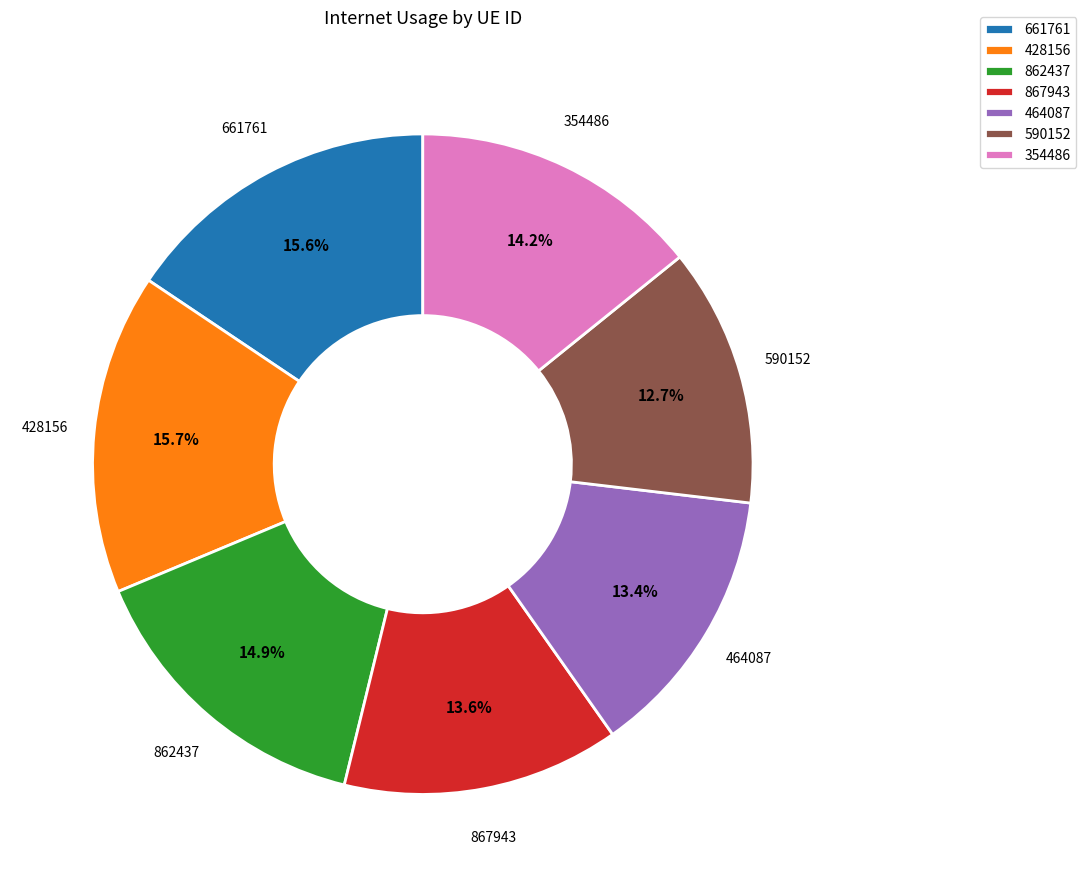

Between 661761 and 354486, which is larger?

661761